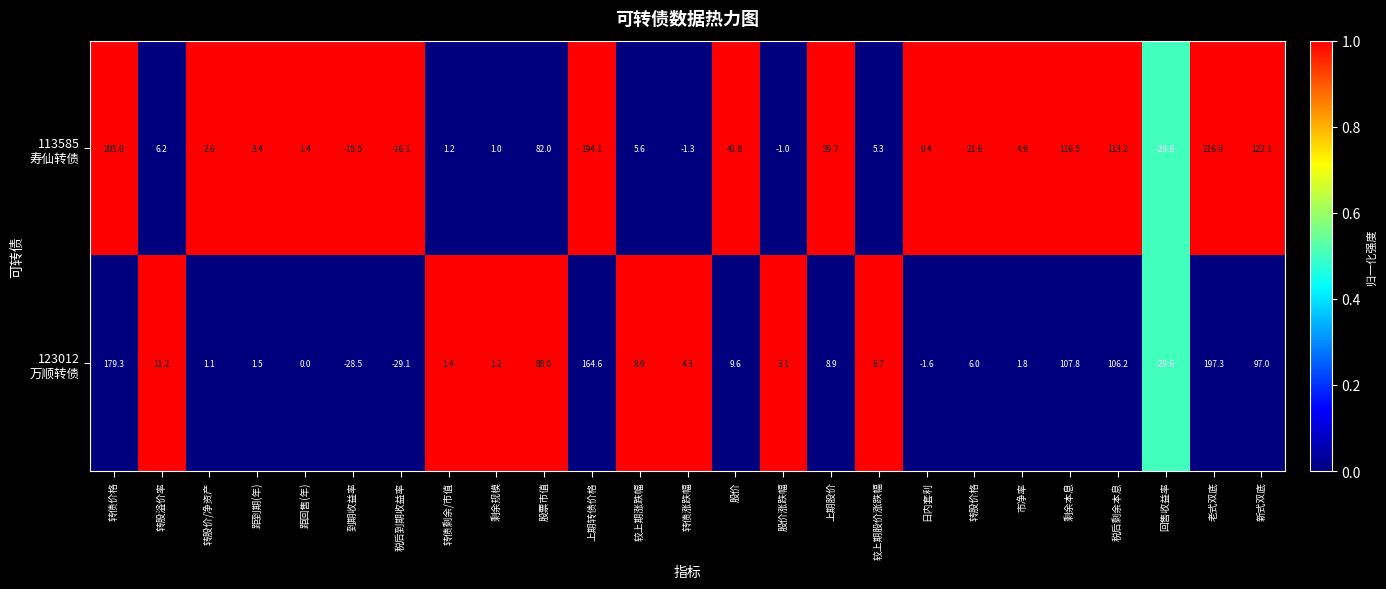

What is the difference between the highest and lowest values at 距到期(年)?

1.9